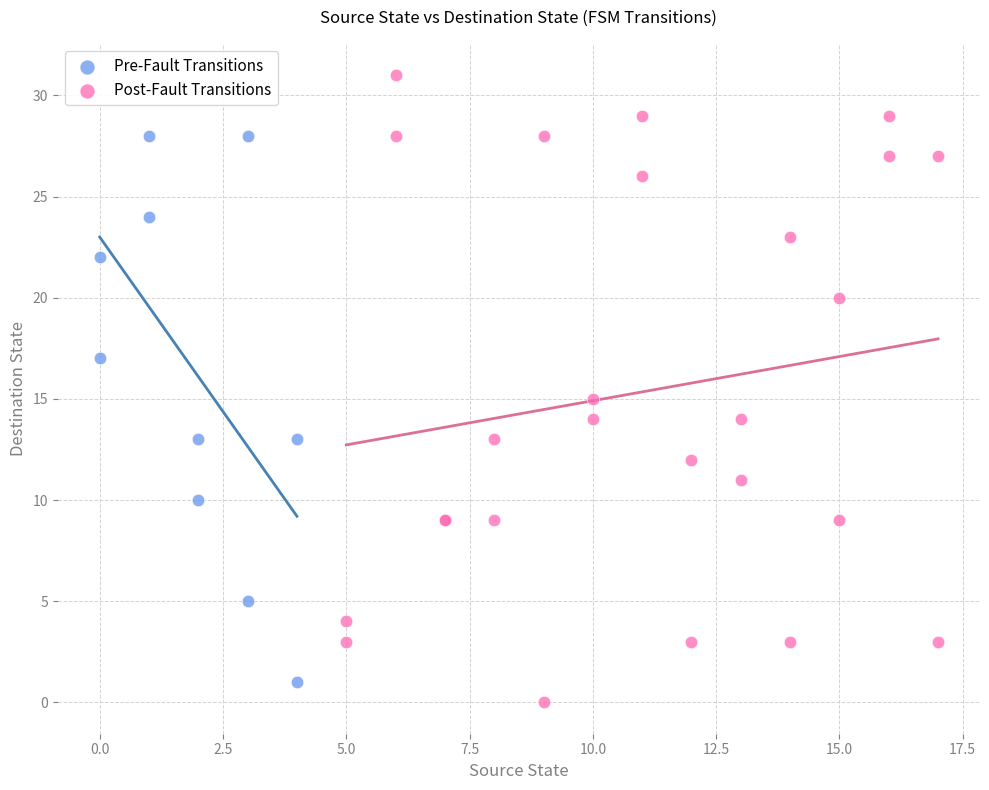

Which series has the largest Y range (max minus min)?

Post-Fault Transitions